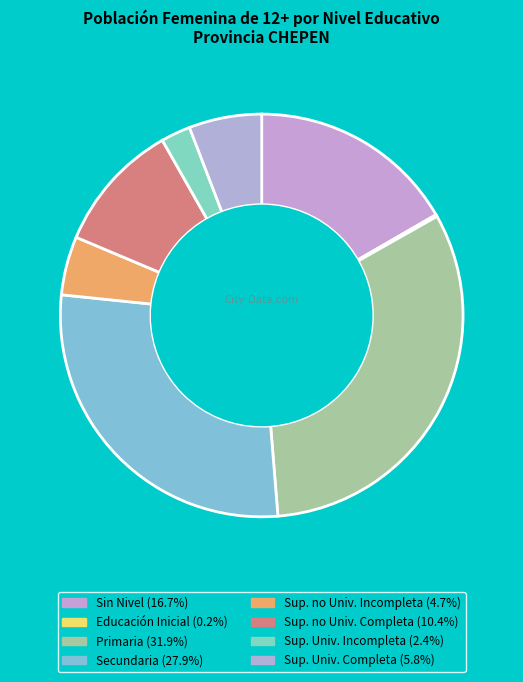

Rank the categories by value from lowest to highest.

Educación Inicial, Sup. Univ. Incompleta, Sup. no Univ. Incompleta, Sup. Univ. Completa, Sup. no Univ. Completa, Sin Nivel, Secundaria, Primaria